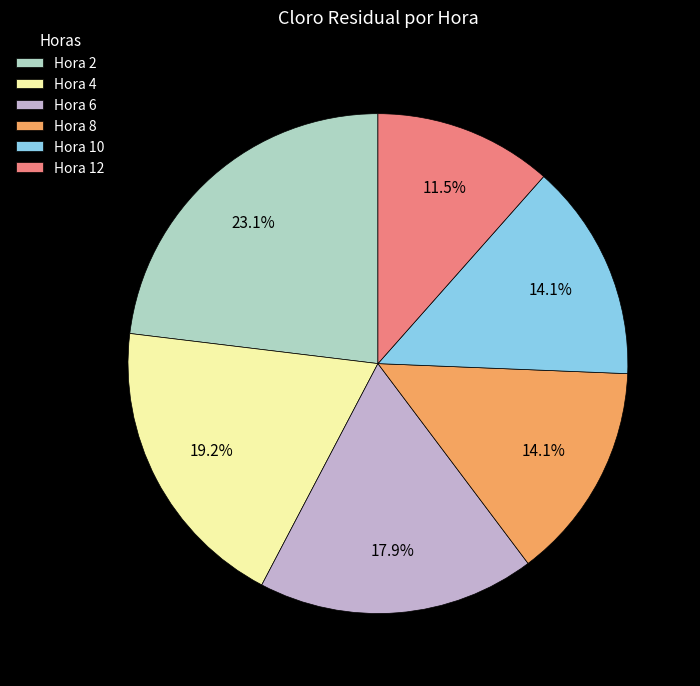

Is there a majority slice in this chart?

No